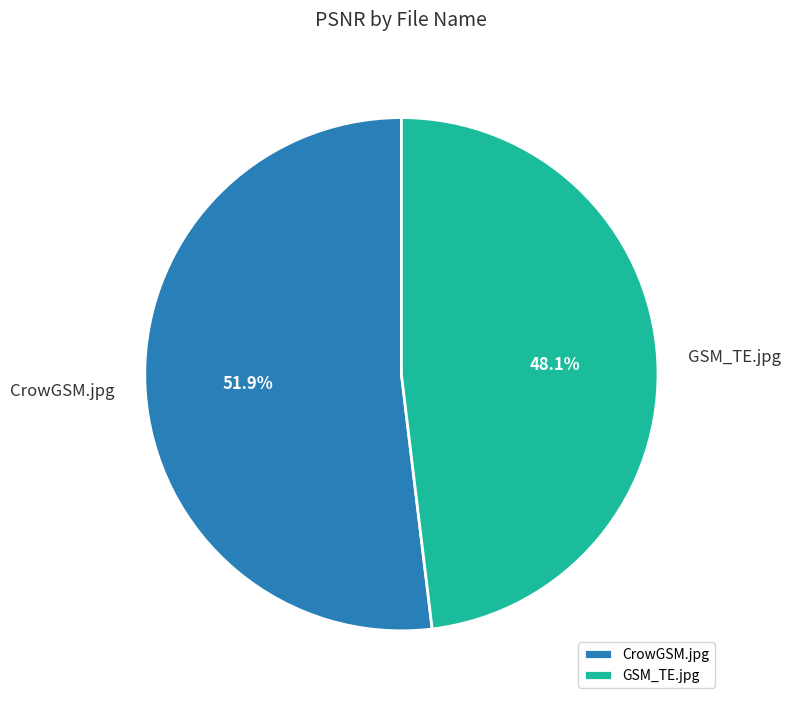

Count the number of slices in the pie.

2